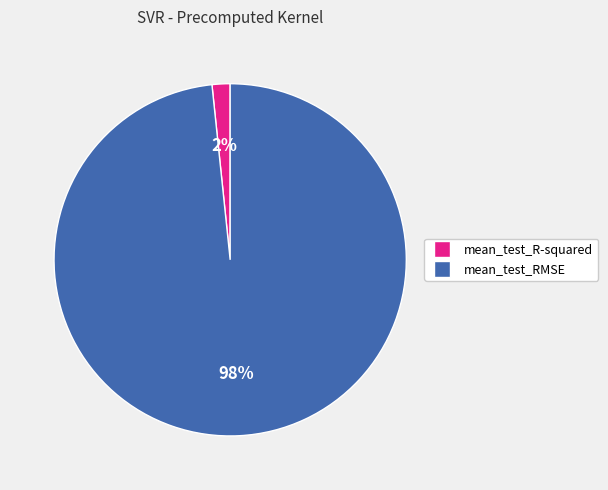

Between mean_test_RMSE and mean_test_R-squared, which is larger?

mean_test_RMSE